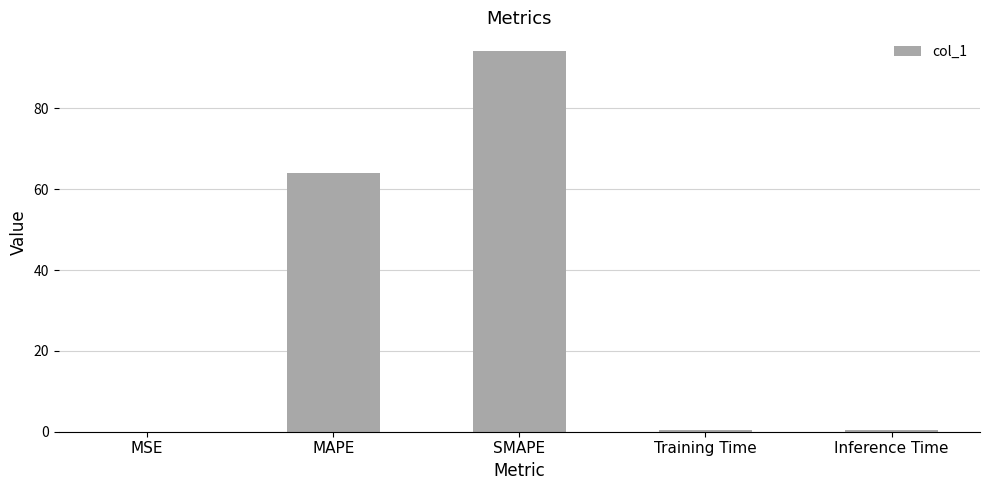

Which label corresponds to the largest value in the chart?

SMAPE